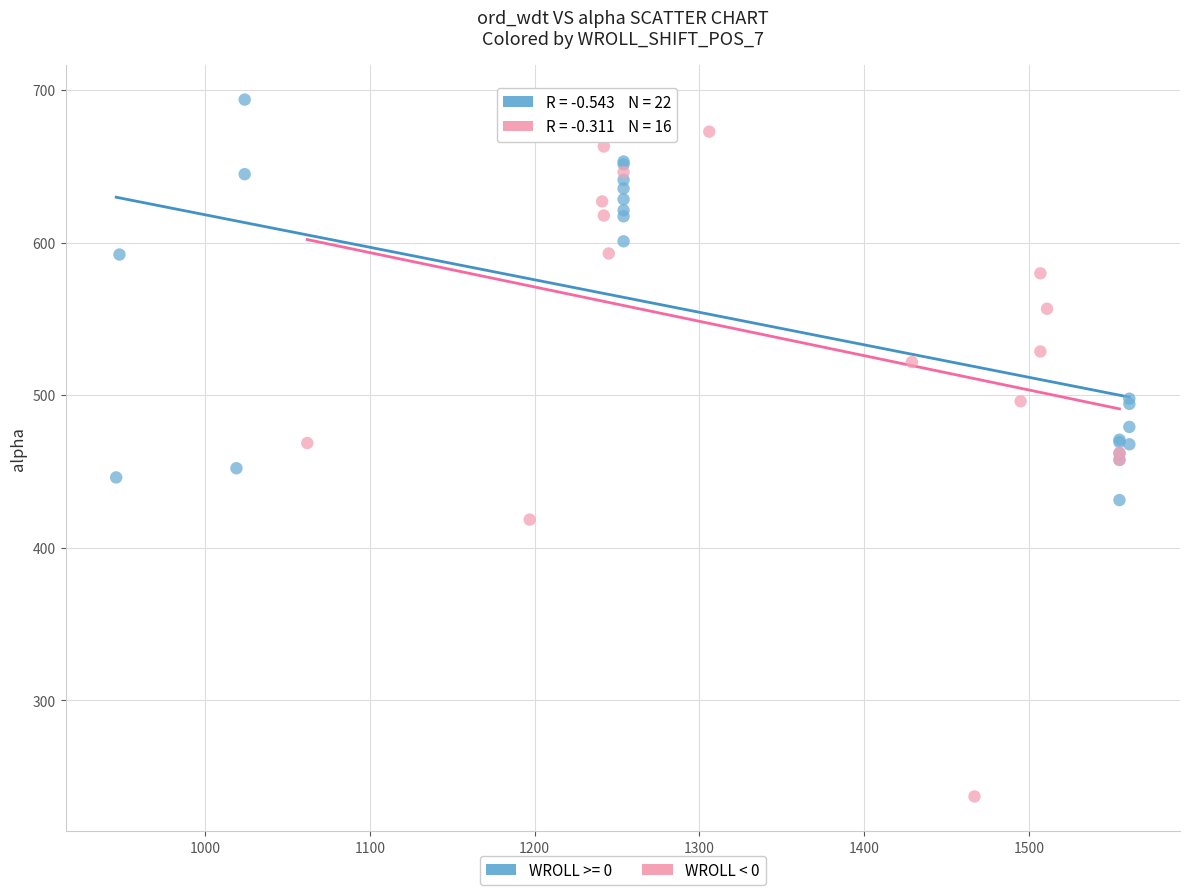

Which series contains the lowest Y value?

WROLL < 0